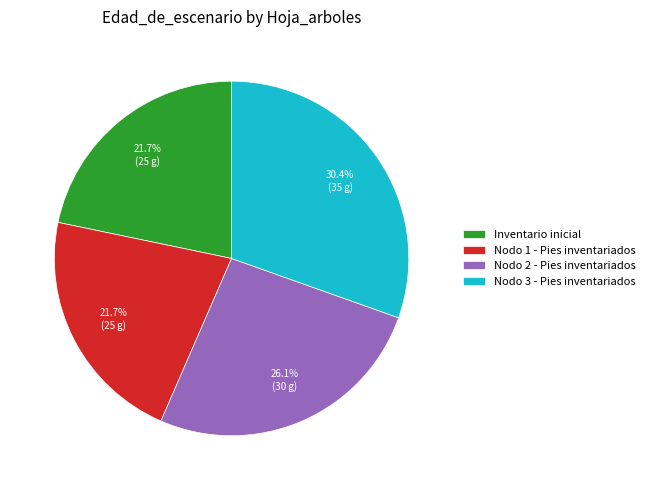

Between Nodo 3 - Pies inventariados and Nodo 2 - Pies inventariados, which is larger?

Nodo 3 - Pies inventariados